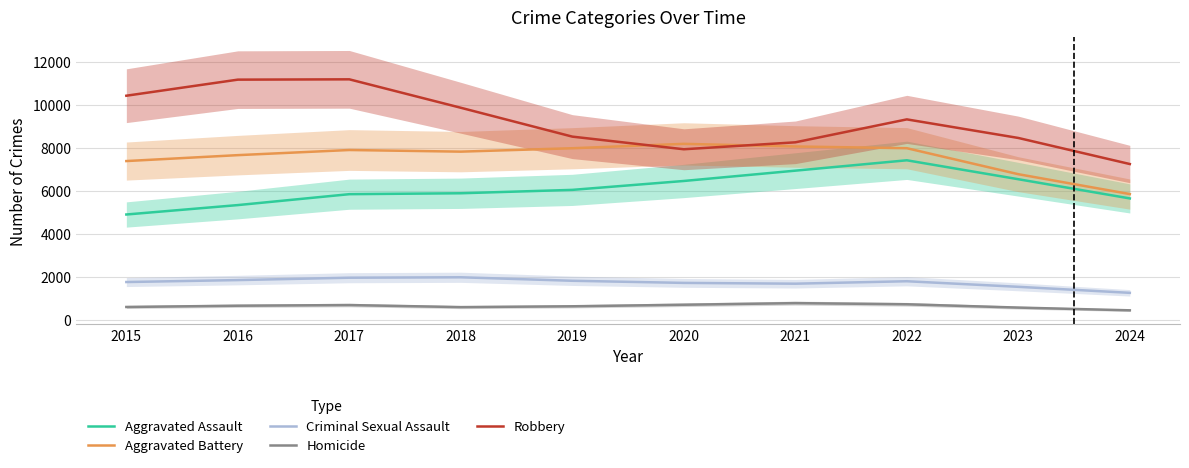

What is the value of the Criminal Sexual Assault point at the 8th from the left?

1789.0